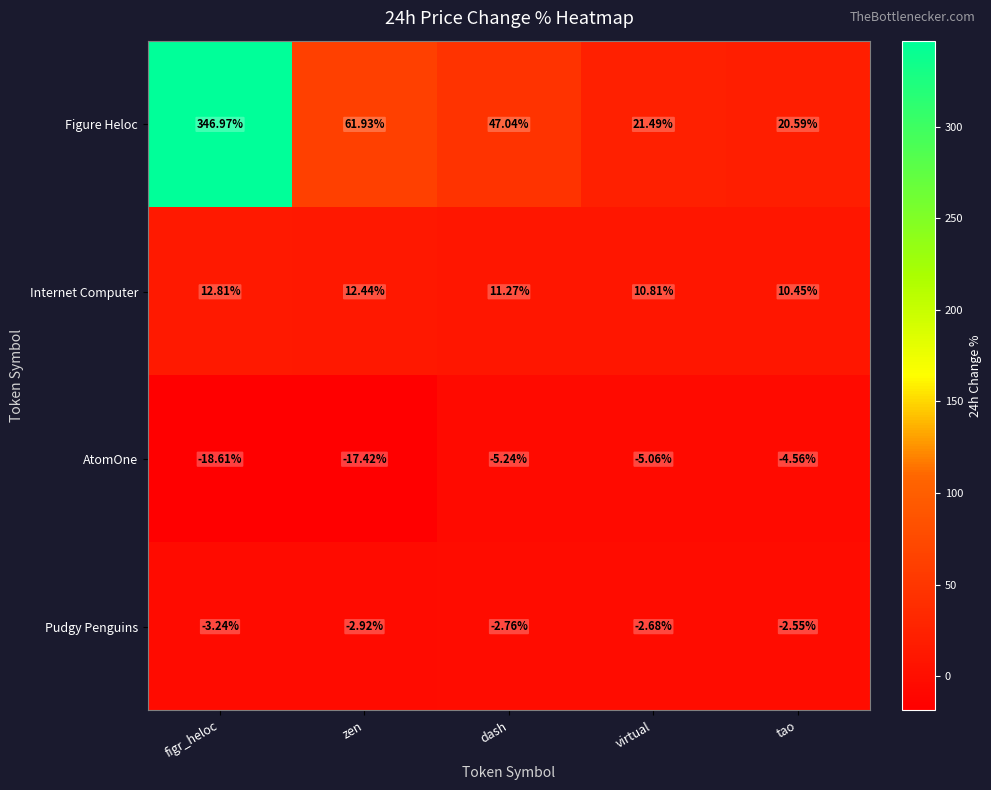

Rank the series at dash from highest to lowest value.

Figure Heloc, Internet Computer, Pudgy Penguins, AtomOne